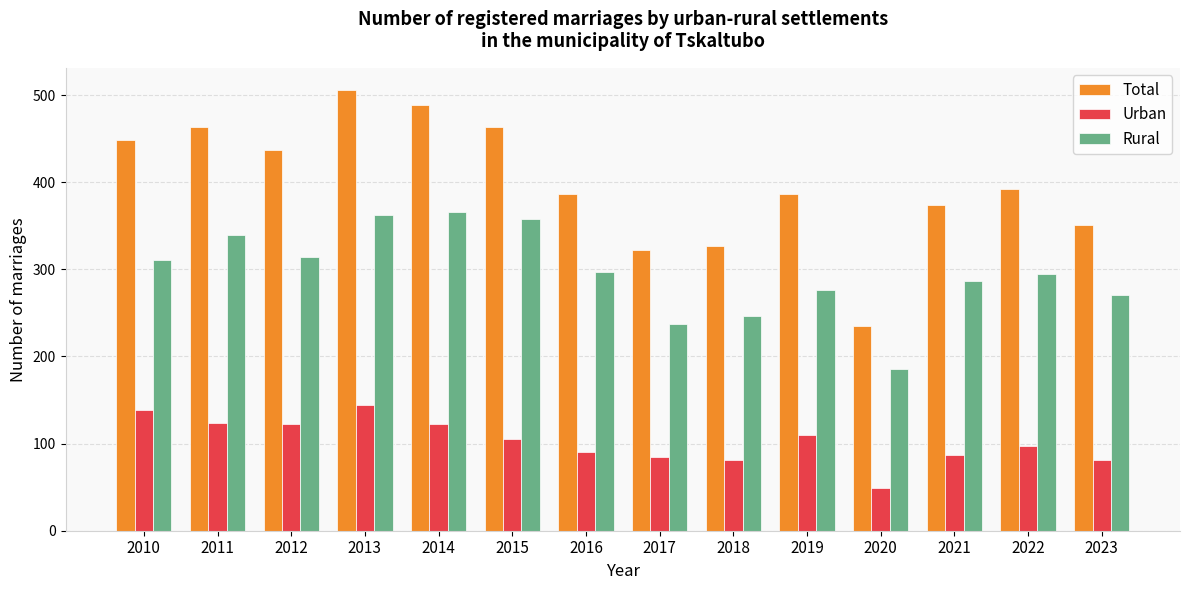

Which series has the widest spread of values?

Total